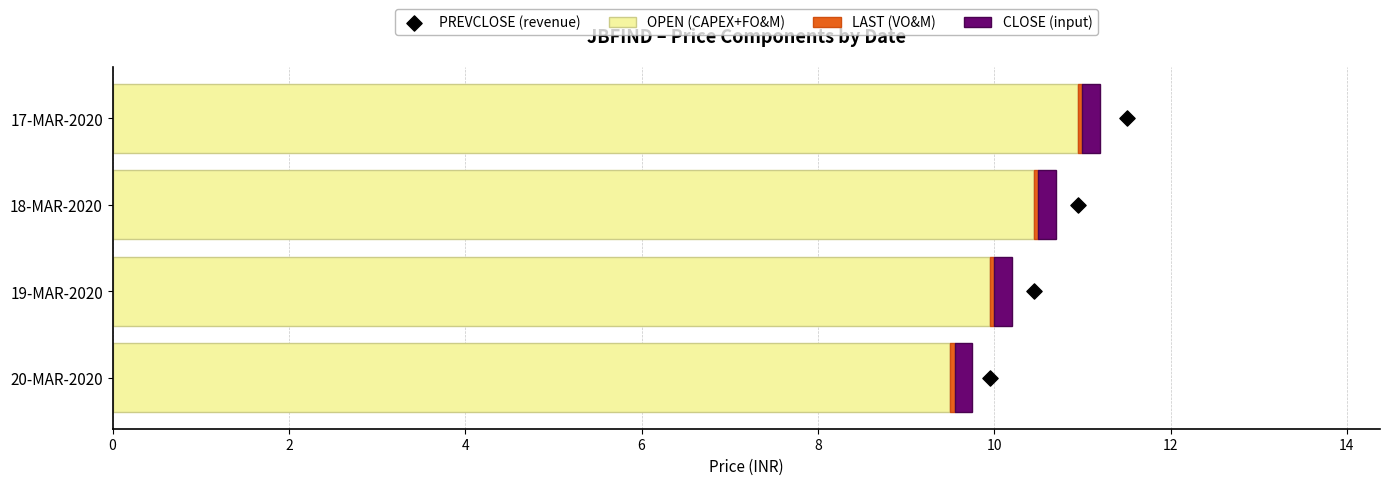

What is the lowest value of the OPEN (CAPEX+FO&M) series?

9.5